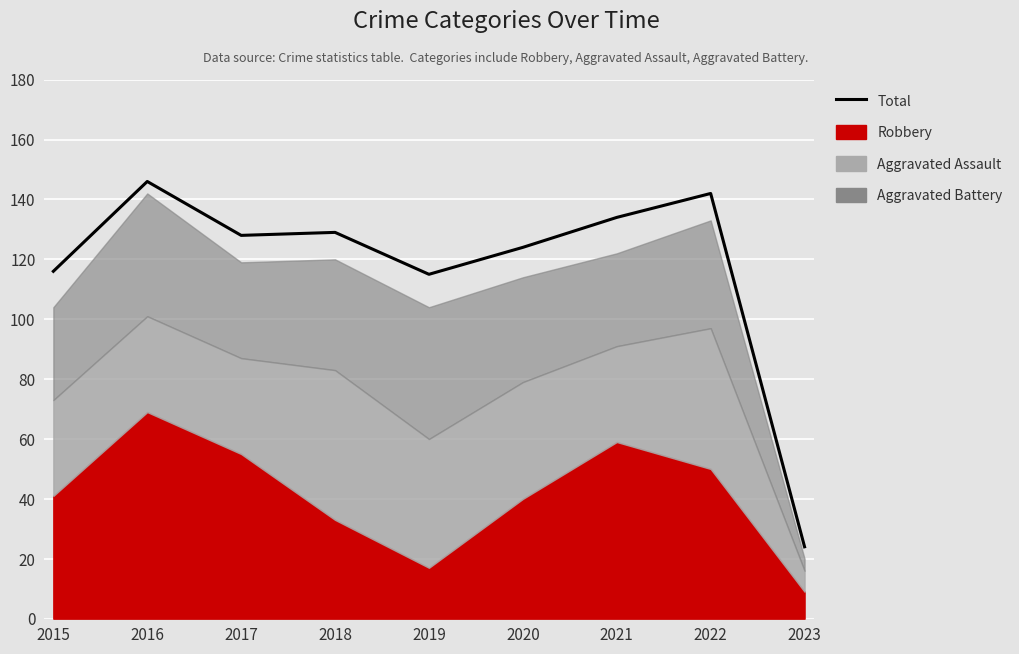

Which category has the lowest value across all series?

2023